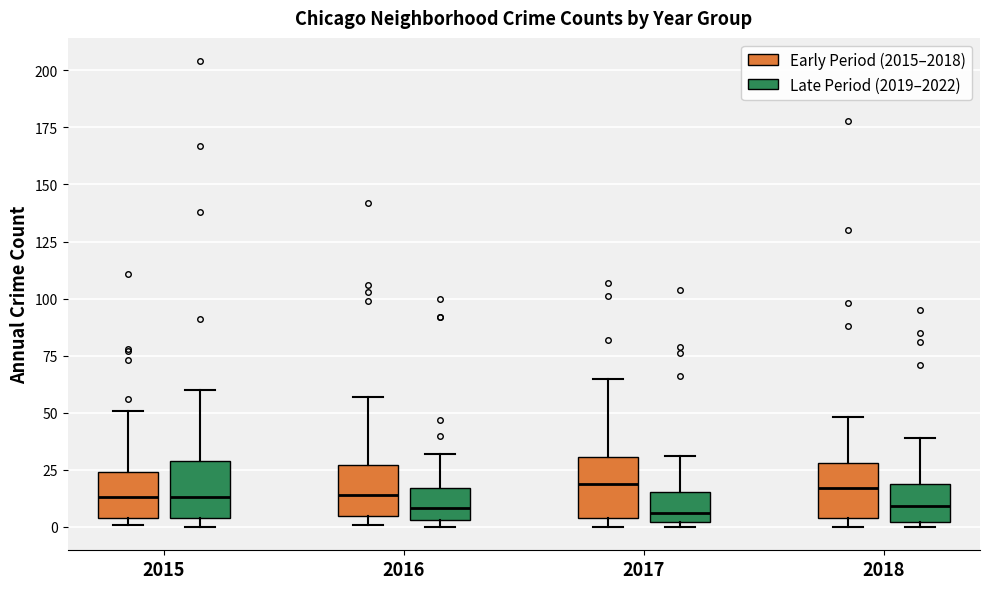

Reading left to right, transcribe this box plot: for each box, give where its median line is, the range the box spans, and where its two whiskers end, as read against the y-axis. The values are not printed on the chart, so give them approximately, as read against the axis.

2015 (Early Period (2015–2018)): median 15, box 5 to 25, whiskers 0 to 50
2015 (Late Period (2019–2022)): median 15, box 5 to 30, whiskers 0 to 60
2016 (Early Period (2015–2018)): median 15, box 5 to 25, whiskers 0 to 55
2016 (Late Period (2019–2022)): median 10, box 5 to 15, whiskers 0 to 30
2017 (Early Period (2015–2018)): median 20, box 5 to 30, whiskers 0 to 65
2017 (Late Period (2019–2022)): median 5, box 0 to 15, whiskers 0 (just below the box's lower edge) to 30
2018 (Early Period (2015–2018)): median 15, box 5 to 30, whiskers 0 to 50
2018 (Late Period (2019–2022)): median 10, box 0 to 20, whiskers 0 (just below the box's lower edge) to 40